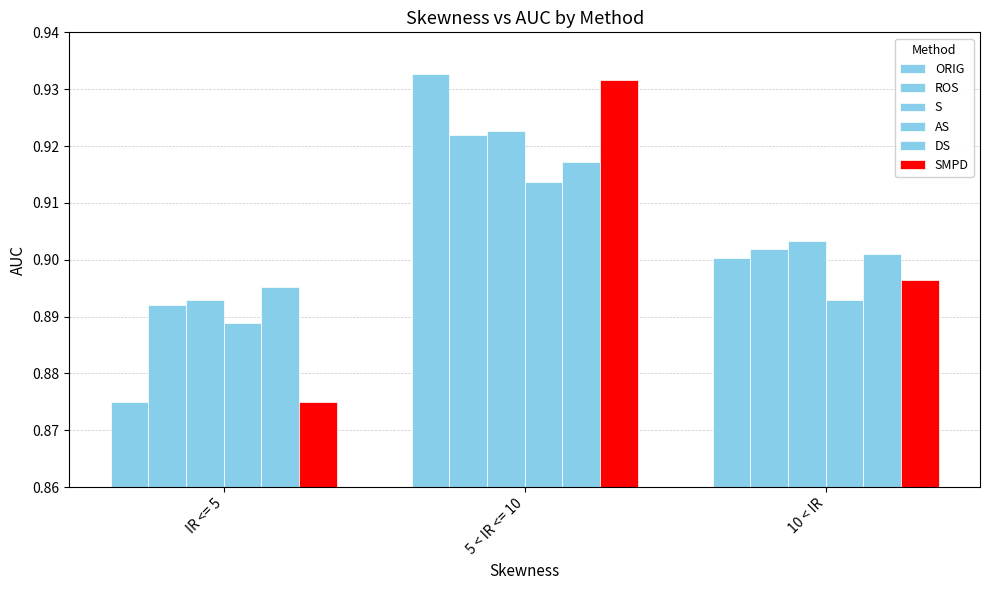

Rank the series at 10 < IR from lowest to highest value.

AS, SMPD, ORIG, DS, ROS, S